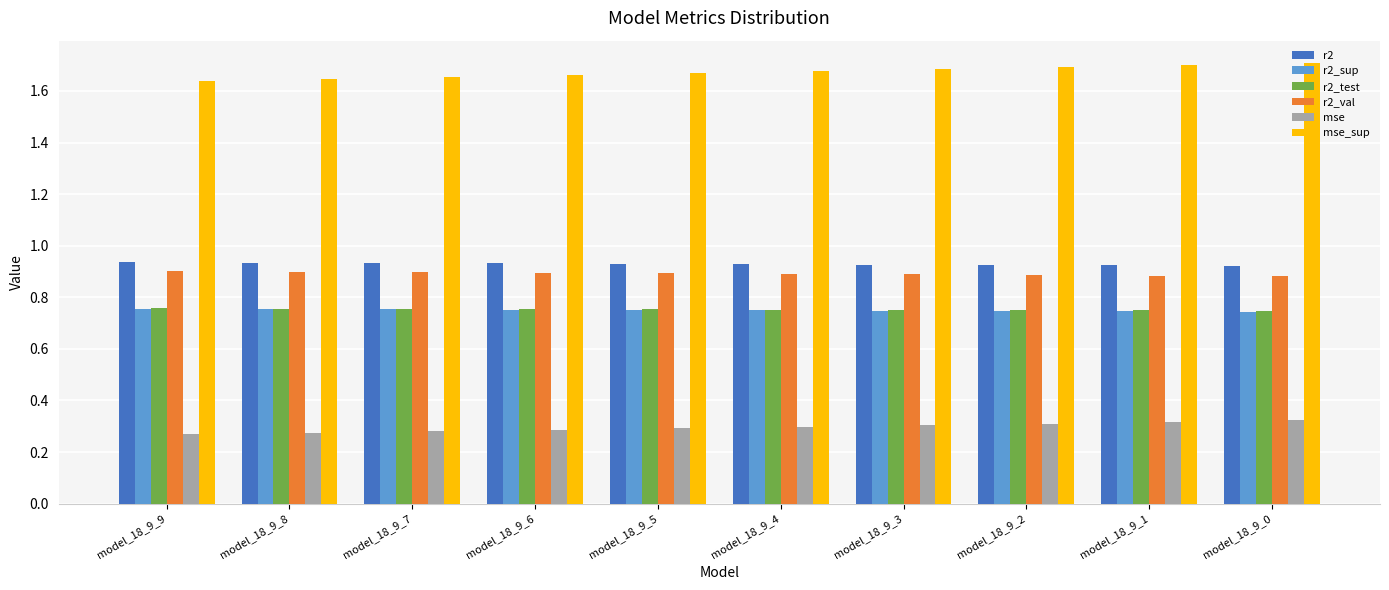

What is the sum of the r2_test values at model_18_9_6 and model_18_9_9?

1.5